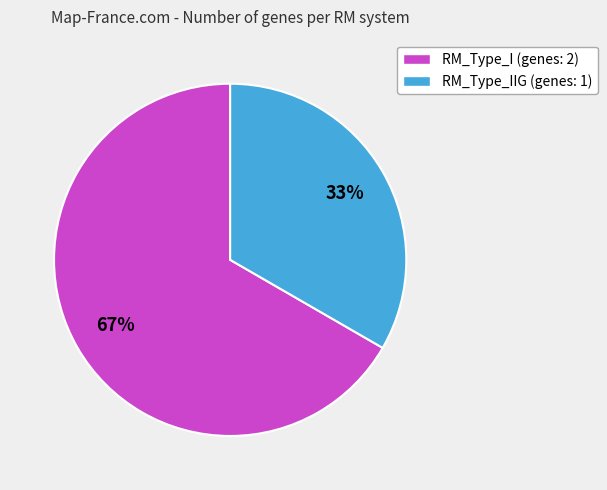

How many segments does this pie chart have?

2